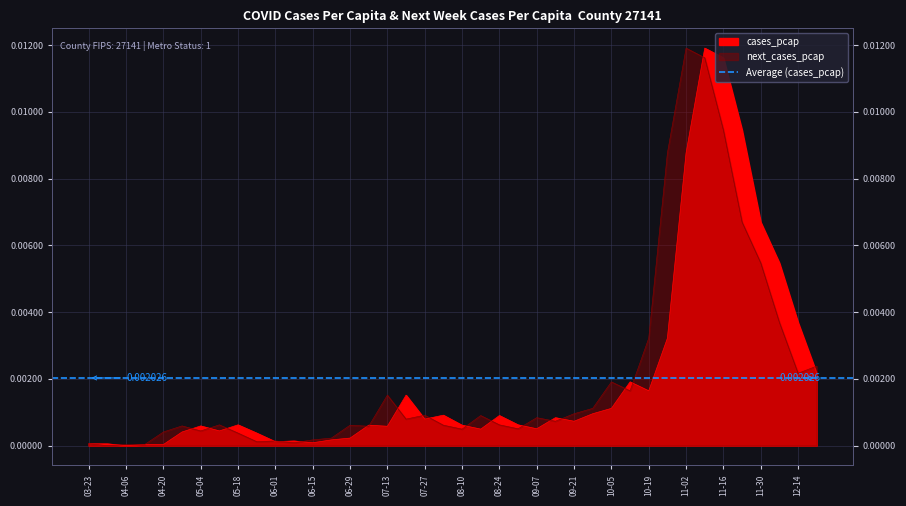

At which category is the sum across all series the highest?

2020-11-09